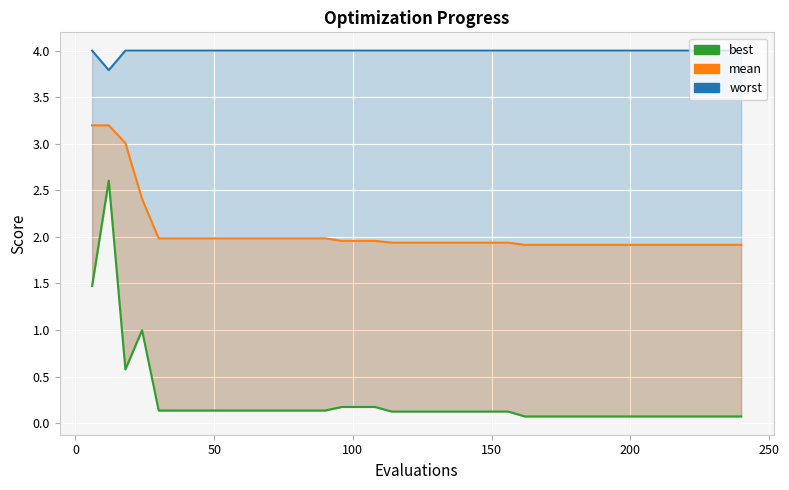

What is the value of the best point at the 32nd from the left?

0.1